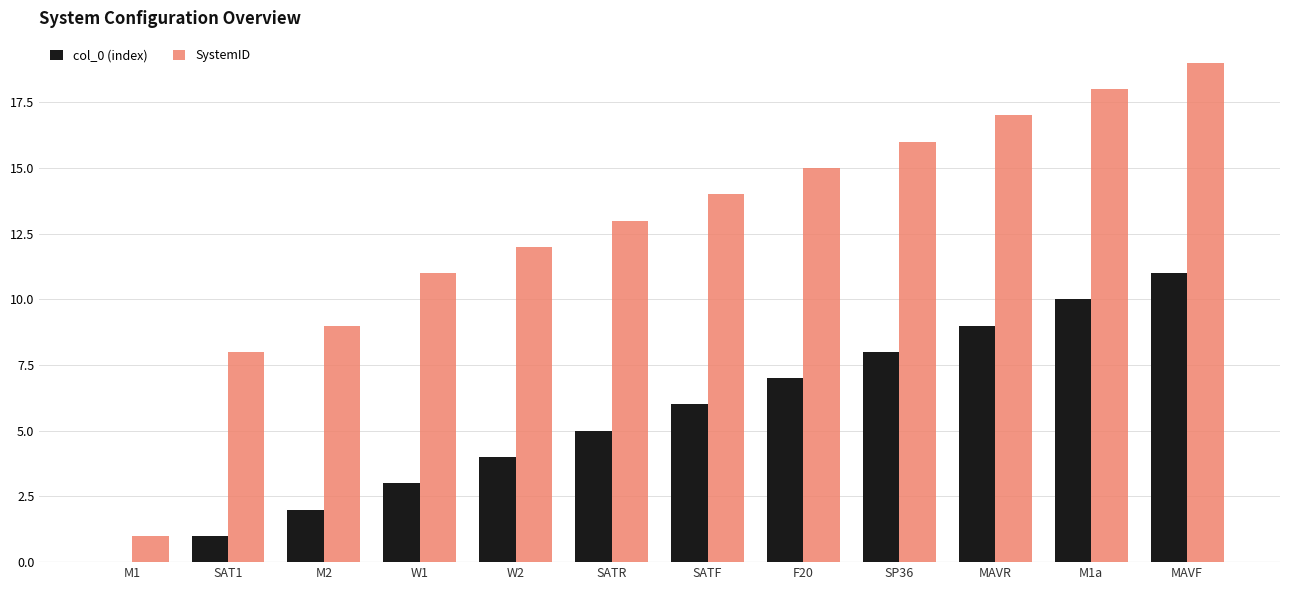

True or false: col_0 (index) has a value of -7 at M1.

False